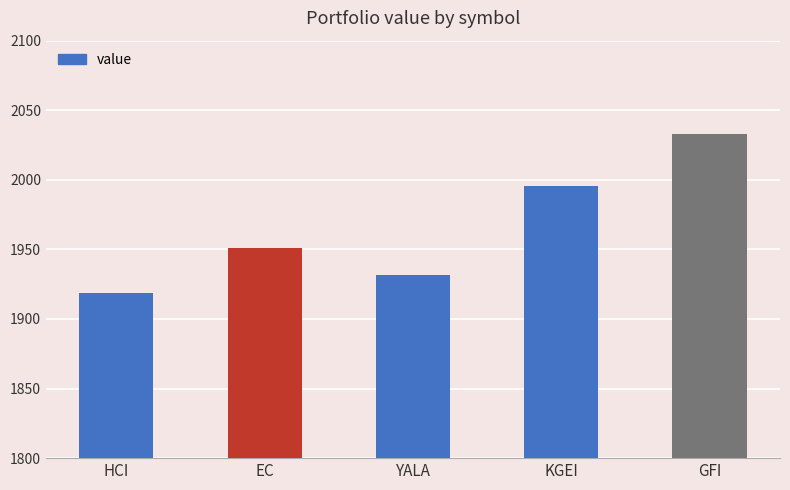

What is the label of the 2nd bar from the left?

EC